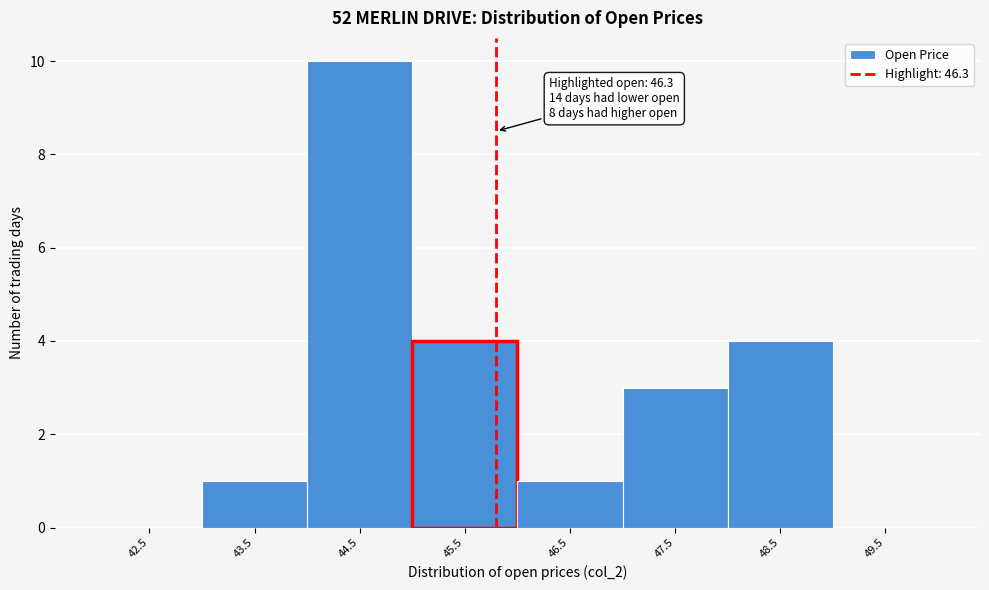

Reading right to left, list all the values displayed in this chart.

49.5=0	48.5=4	47.5=3	46.5=1	45.5=4	44.5=10	43.5=1	42.5=0